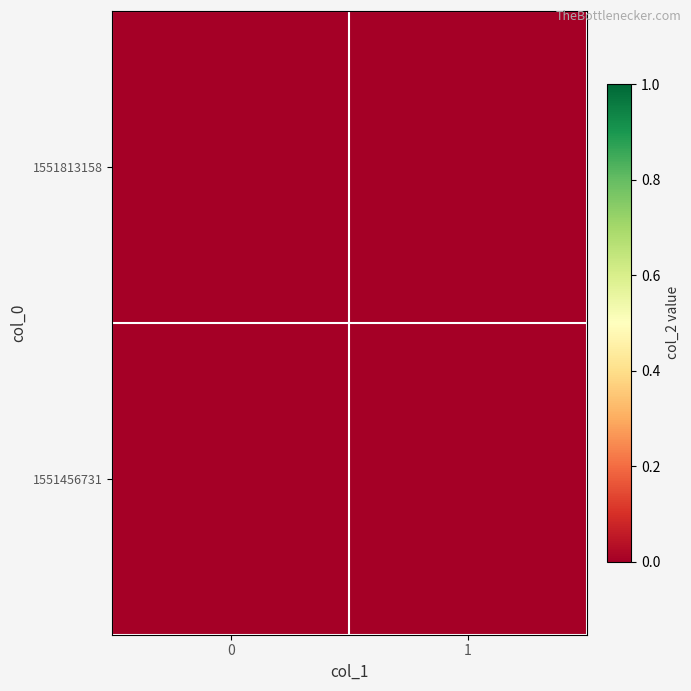

Which series changed the most between col_1=0 and col_1=1?

1551813158